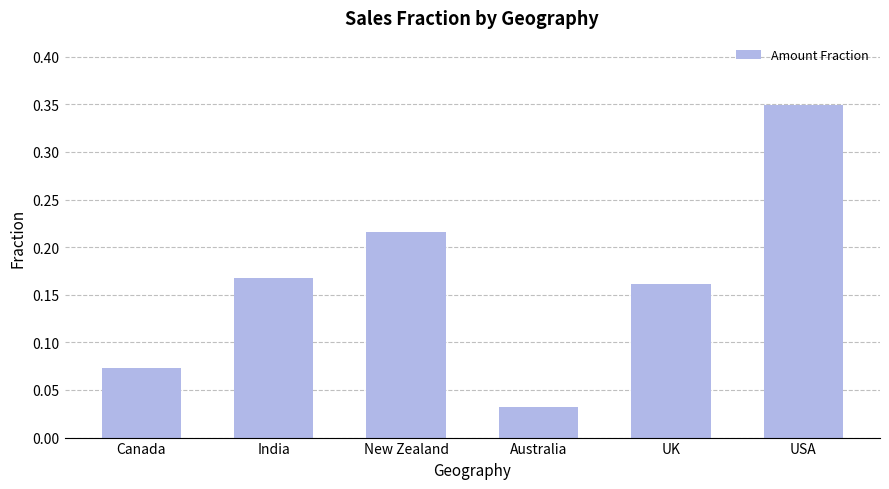

What is the label of the 3rd bar from the left?

New Zealand